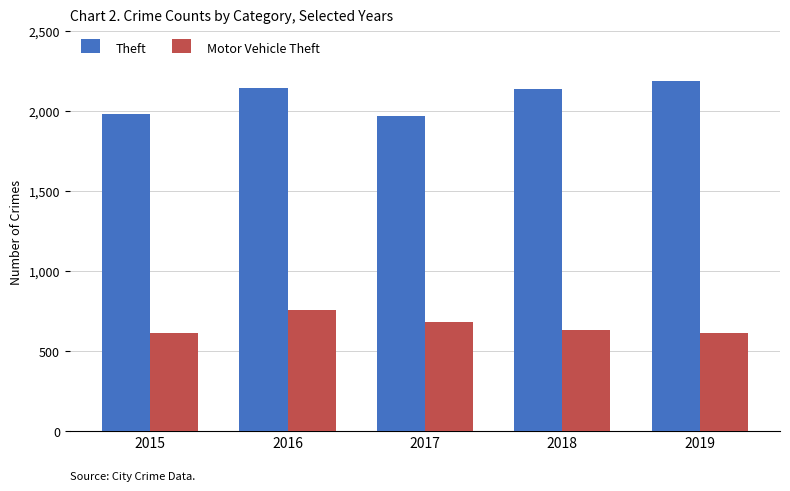

Between 2015 and 2016, which series saw the biggest shift?

Theft